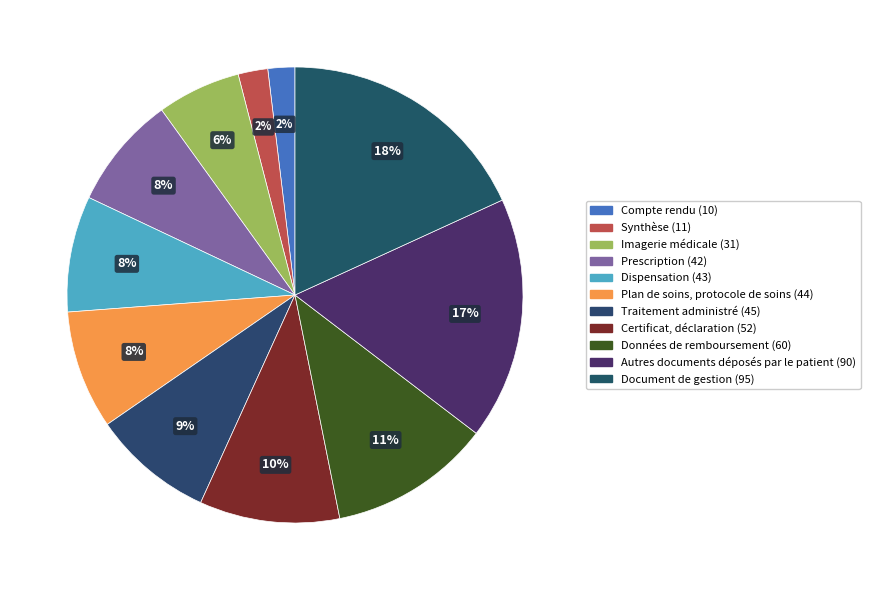

The Imagerie médicale slice represents 12% of the pie. True or false?

False